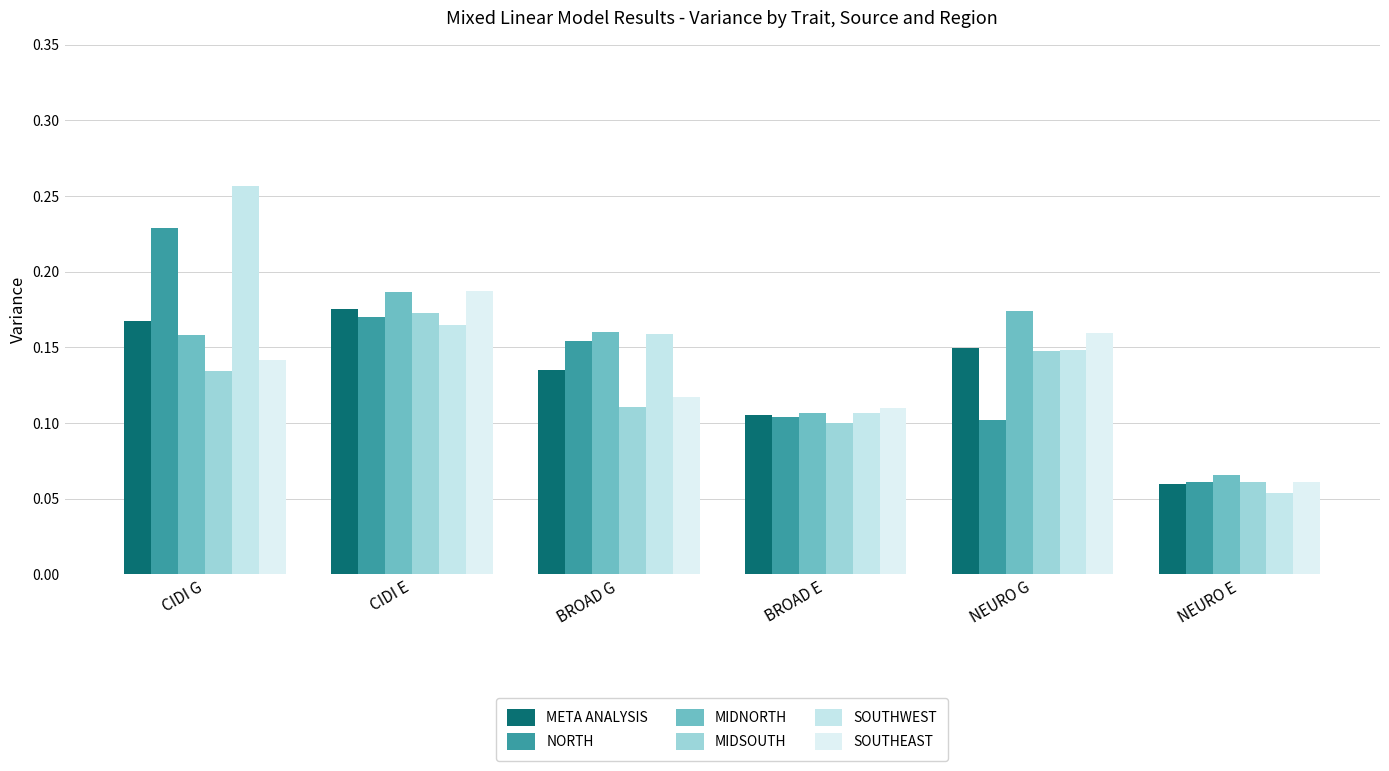

Count the SOUTHWEST values in the range 0 to 1.

6